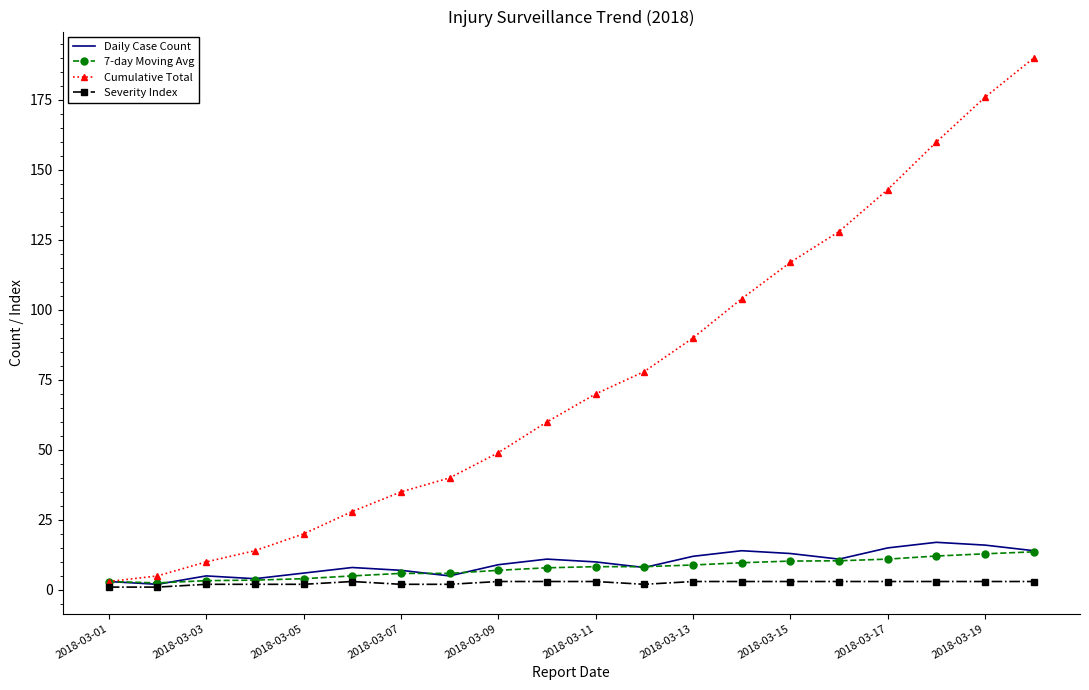

Which series has the largest range (max minus min)?

Cumulative Total